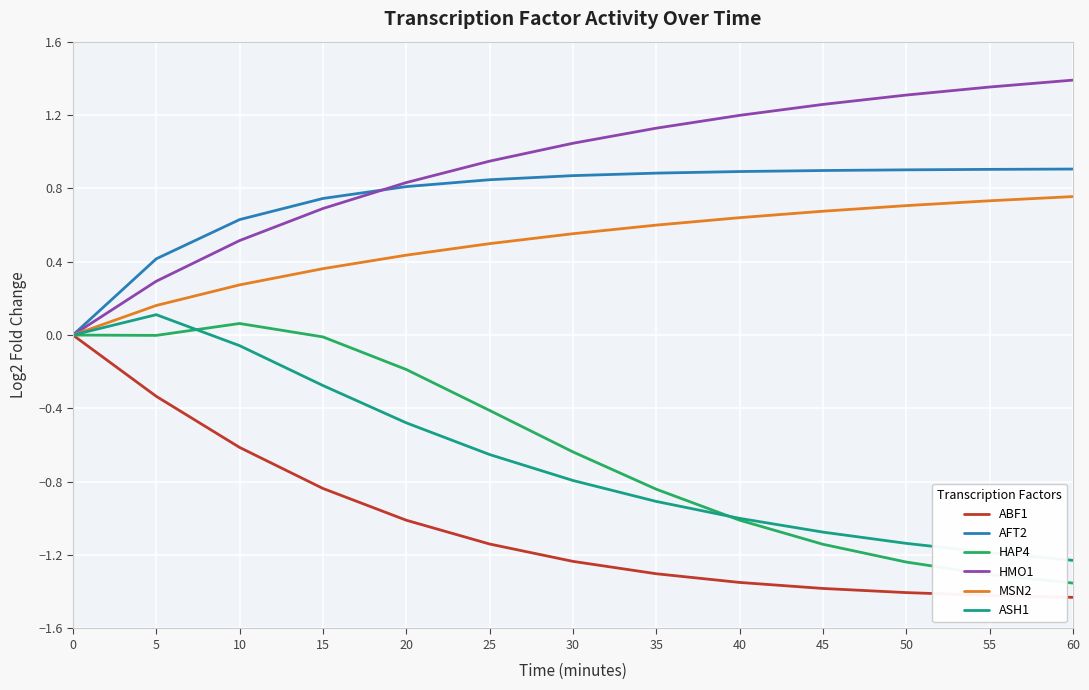

What is the spread (max minus min) of values at 20?

1.8